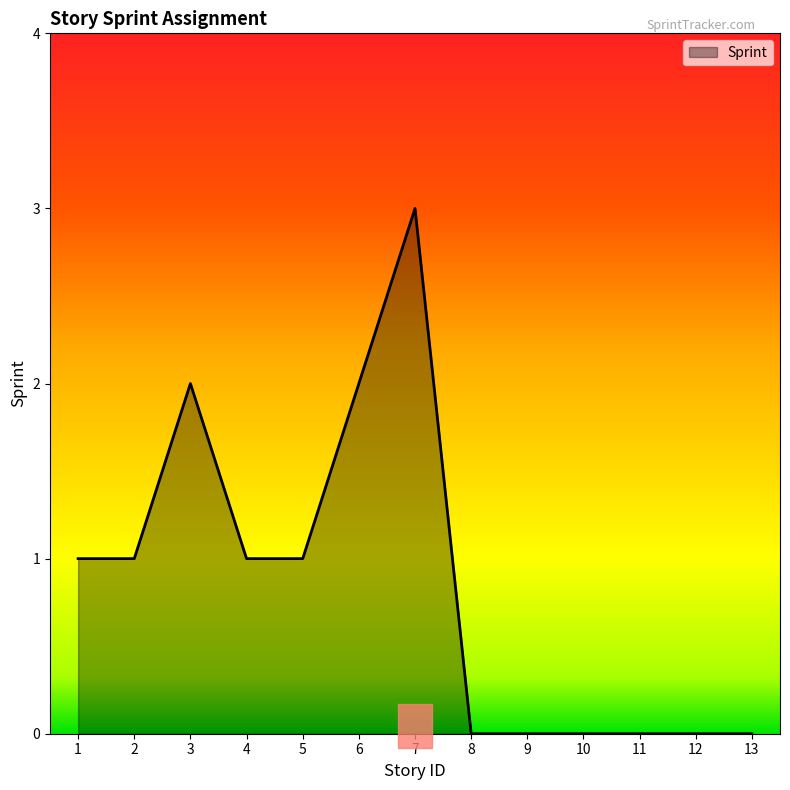

Does the chart display data point markers on the line(s)?

No